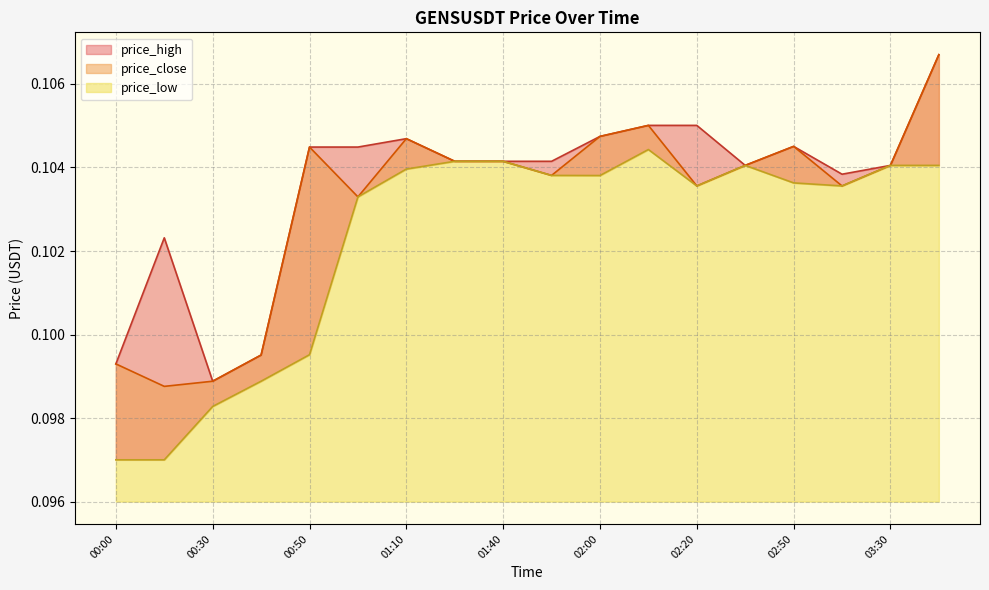

What are all the series names shown in the legend?

price_high, price_close, price_low